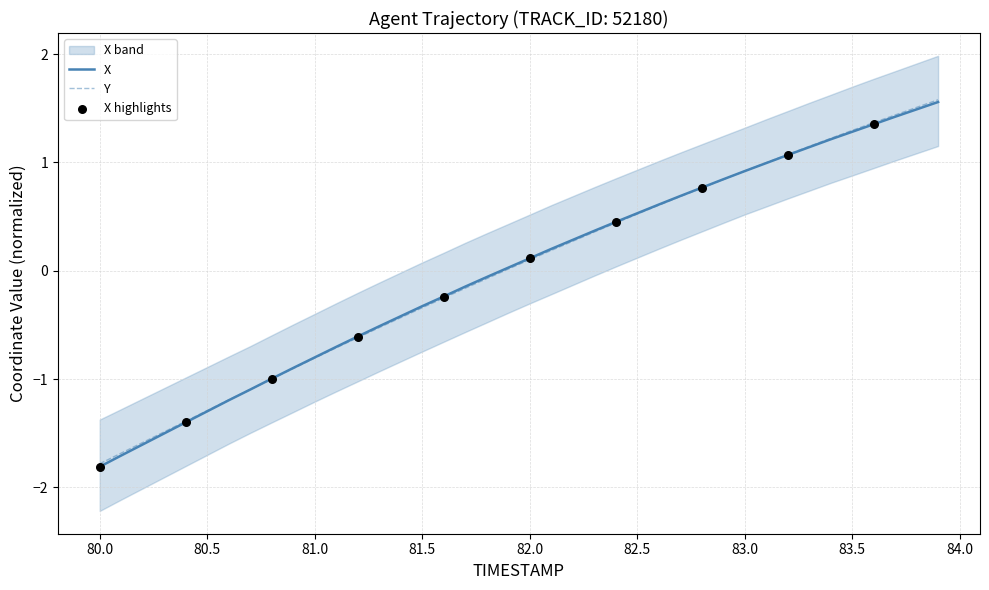

What are all the series names shown in the legend?

X, Y